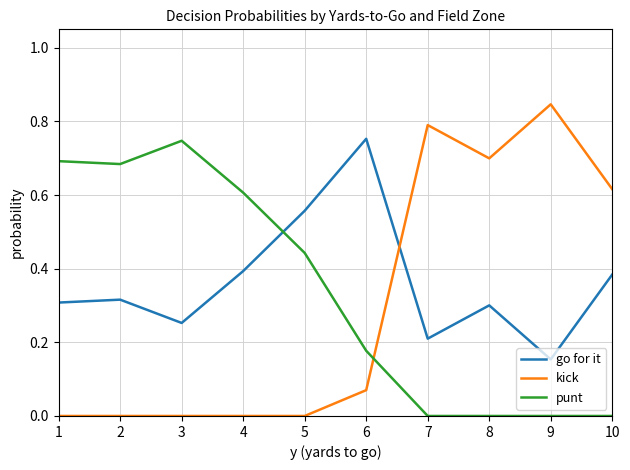

Is it true that go for it equals 0.4 at 1?

False